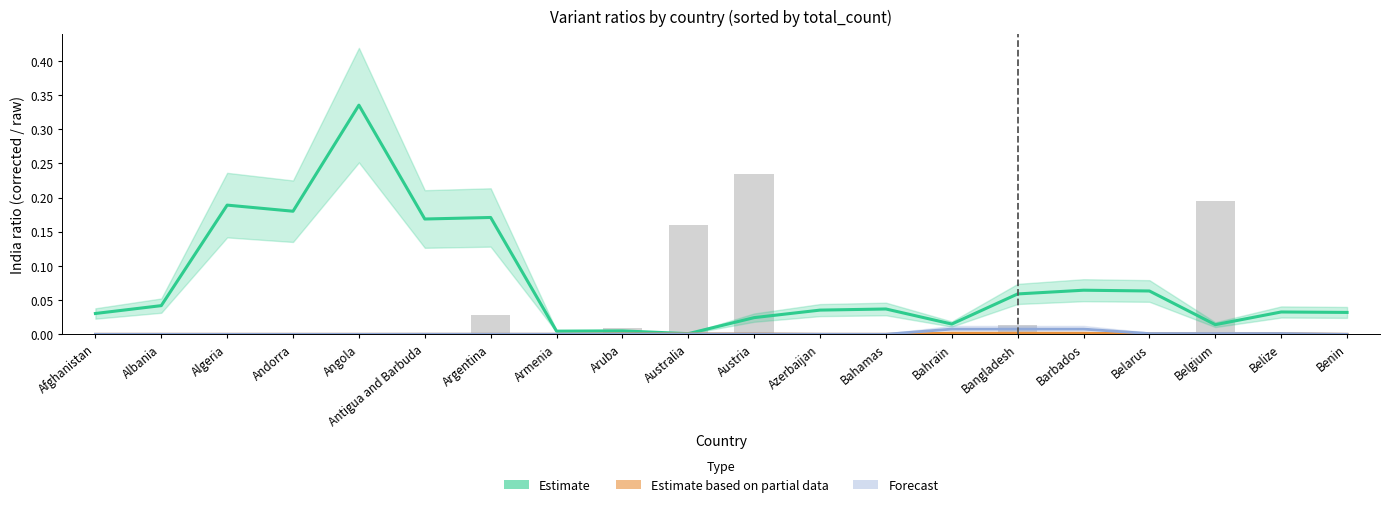

Rank the series at Albania from highest to lowest value.

Estimate, Estimate based on partial data, Forecast